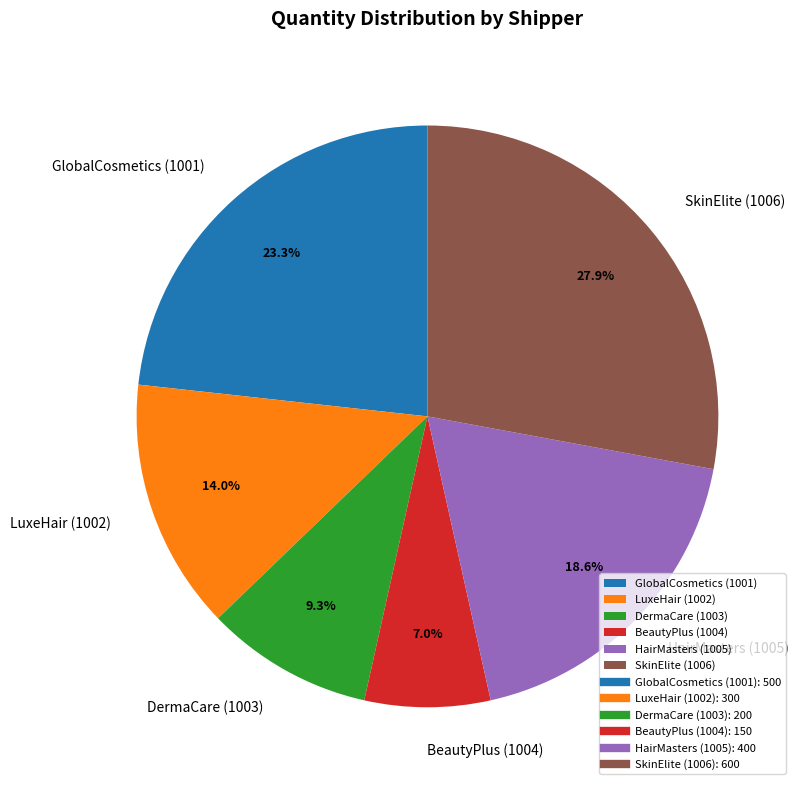

The HairMasters (1005) slice represents 19% of the pie. True or false?

True